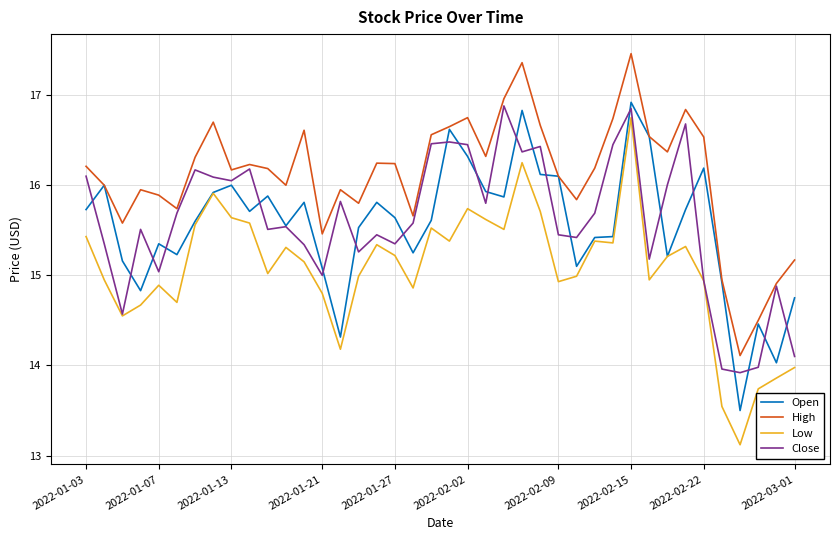

What is the minimum value for High?

14.1